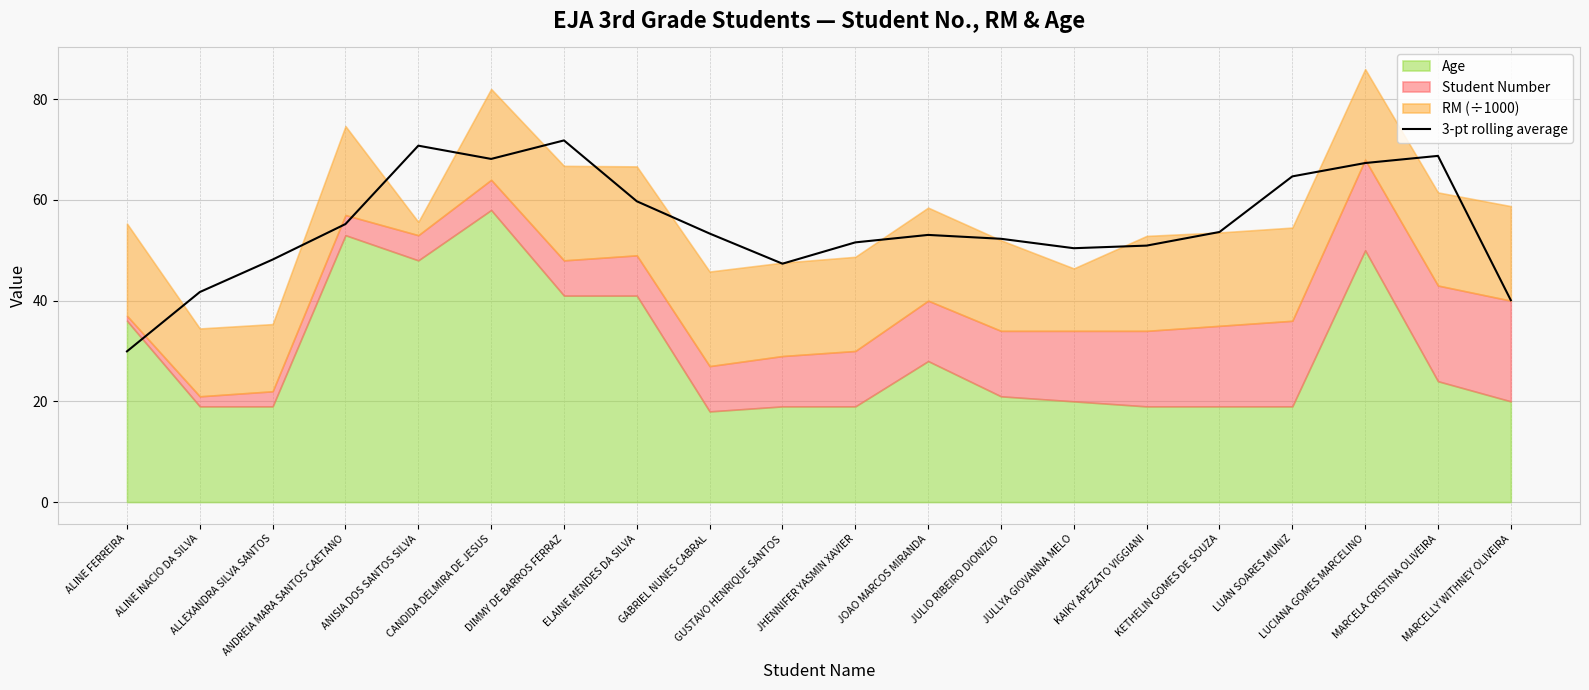

How many interior local peaks (higher than both neighbors) does the data have?

4